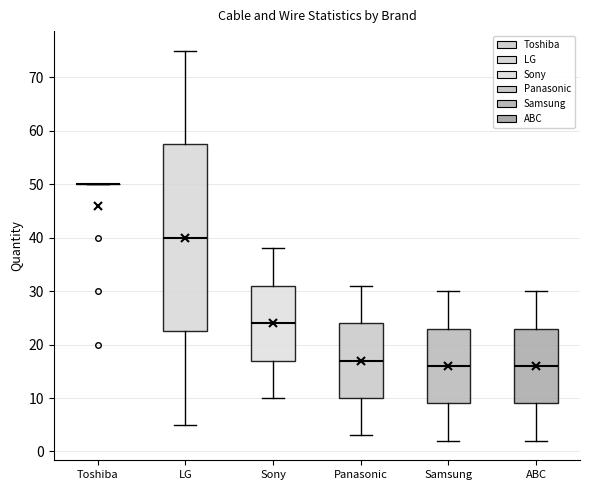

Which box is the tallest, from its lower edge to its upper edge?

LG